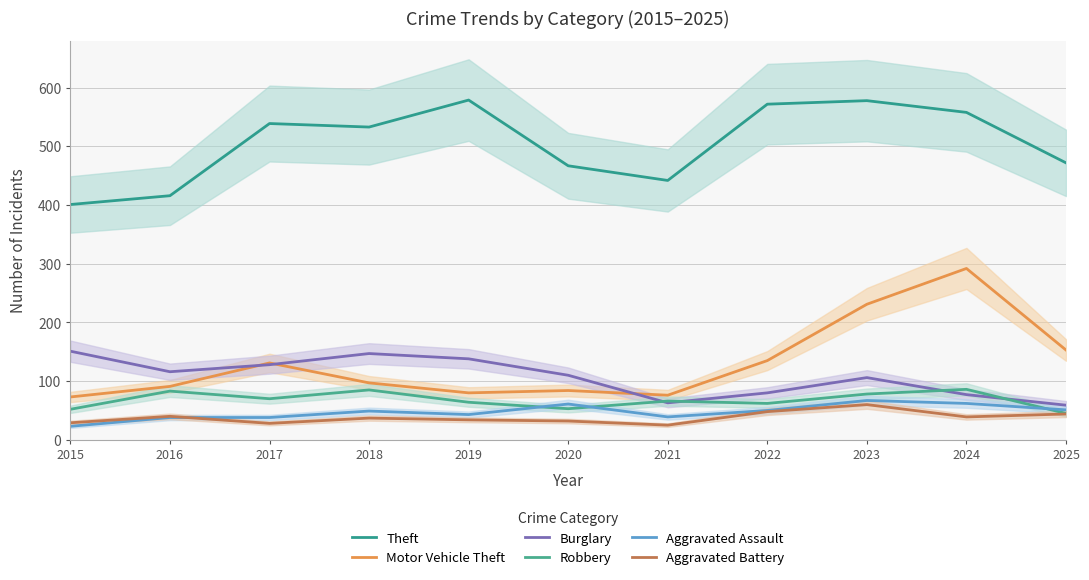

What is the maximum value shown in the chart?

579